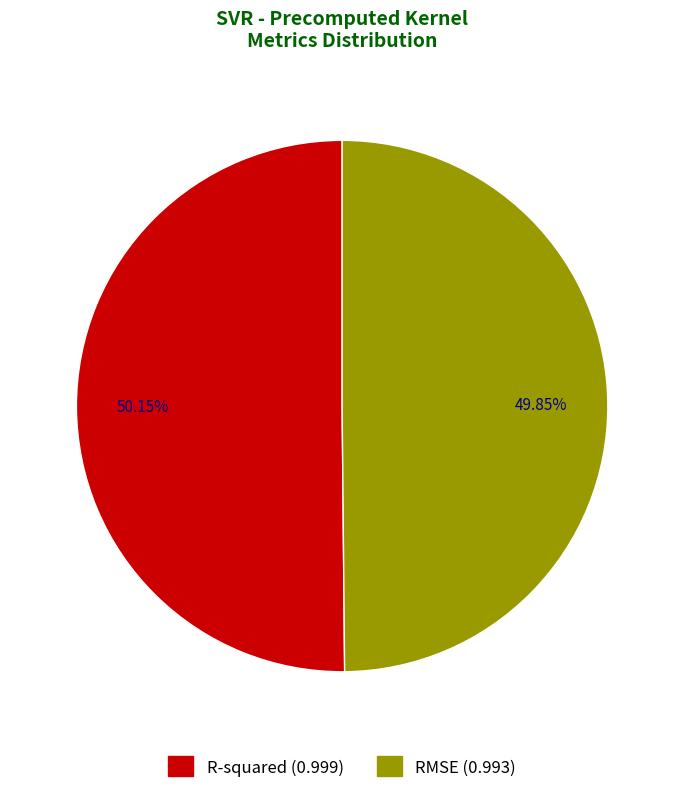

How many segments does this pie chart have?

2